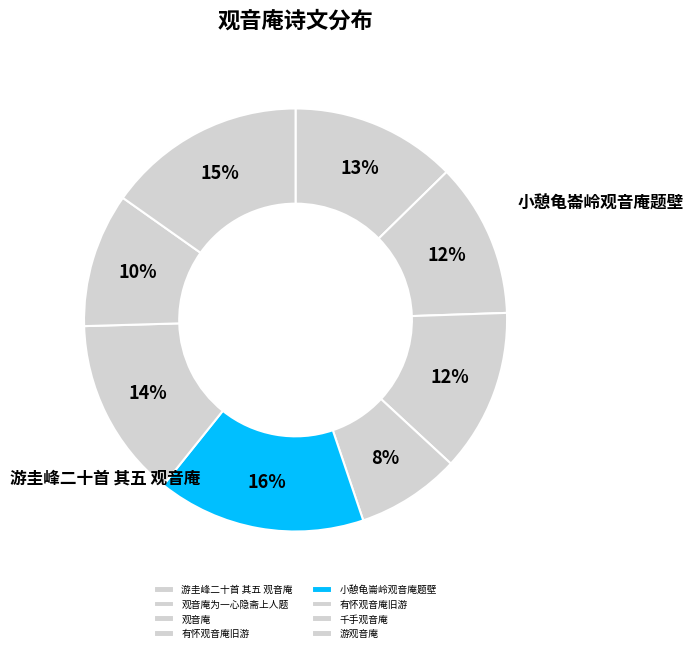

How many slices are in this pie chart?

8